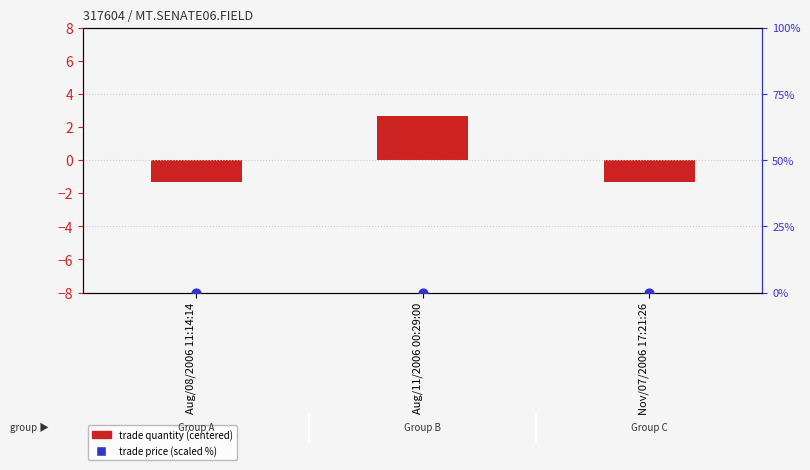

What are all the series names shown in the legend?

trade quantity (centered), trade price (scaled %)